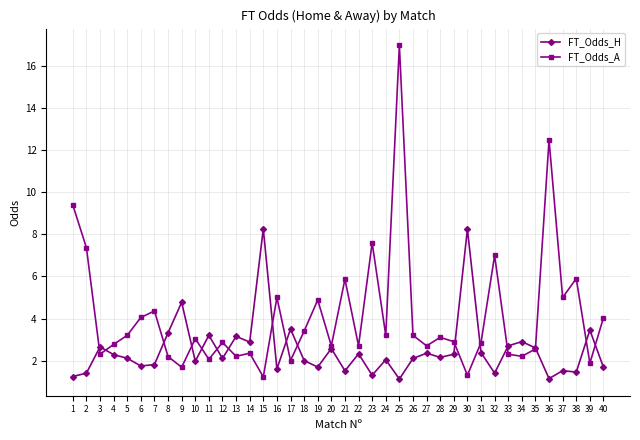

Where is the first local maximum for FT_Odds_H?

3